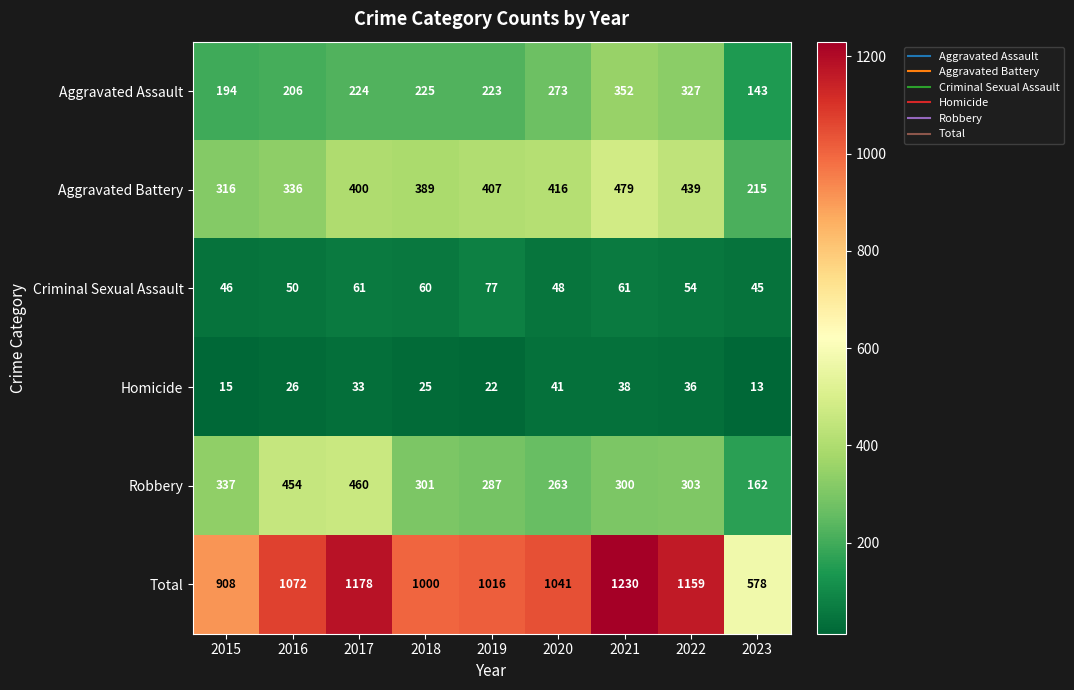

At how many categories does at least one series exceed 596?

8